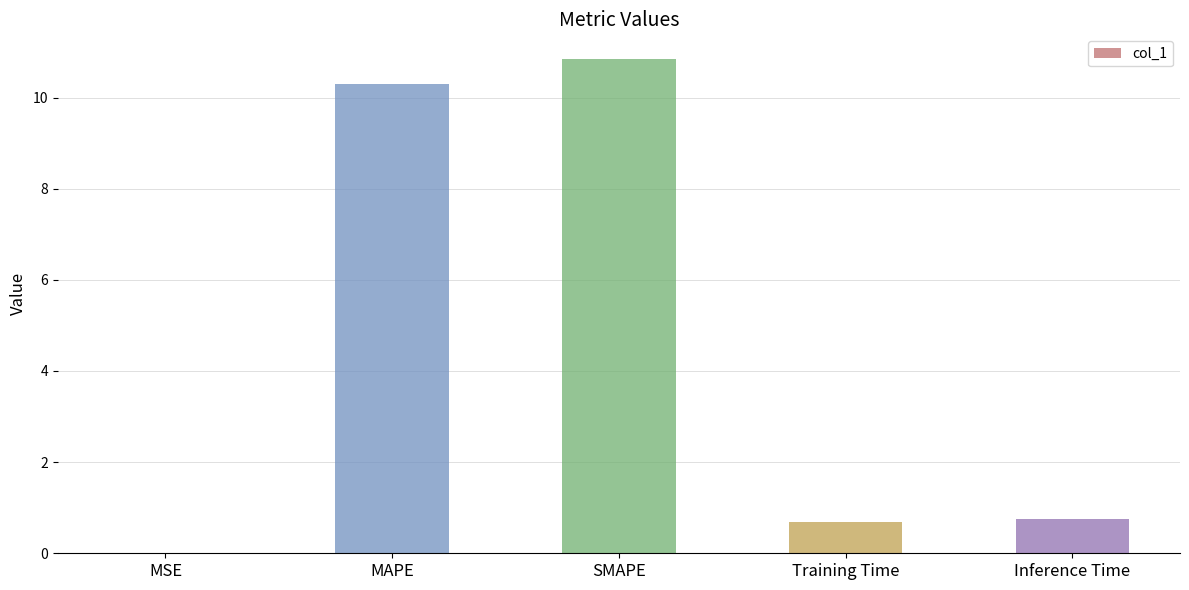

What value does the data have at Inference Time?

0.7